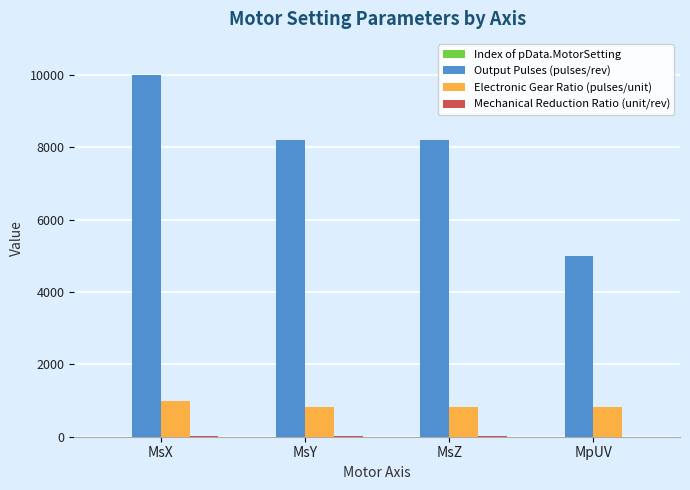

What is the sum of all Output Pulses (pulses/rev) values?

31384.0